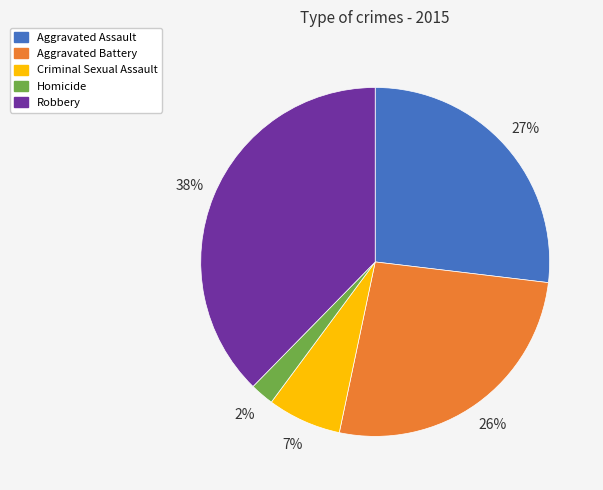

Is there a majority slice in this chart?

No